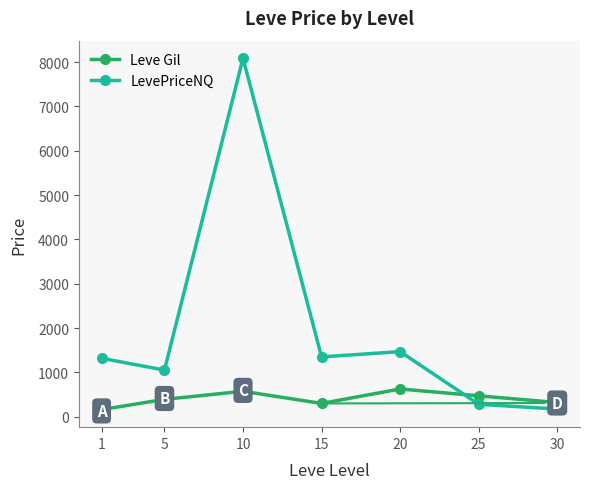

What is the average value of the LevePriceNQ series?

1963.3